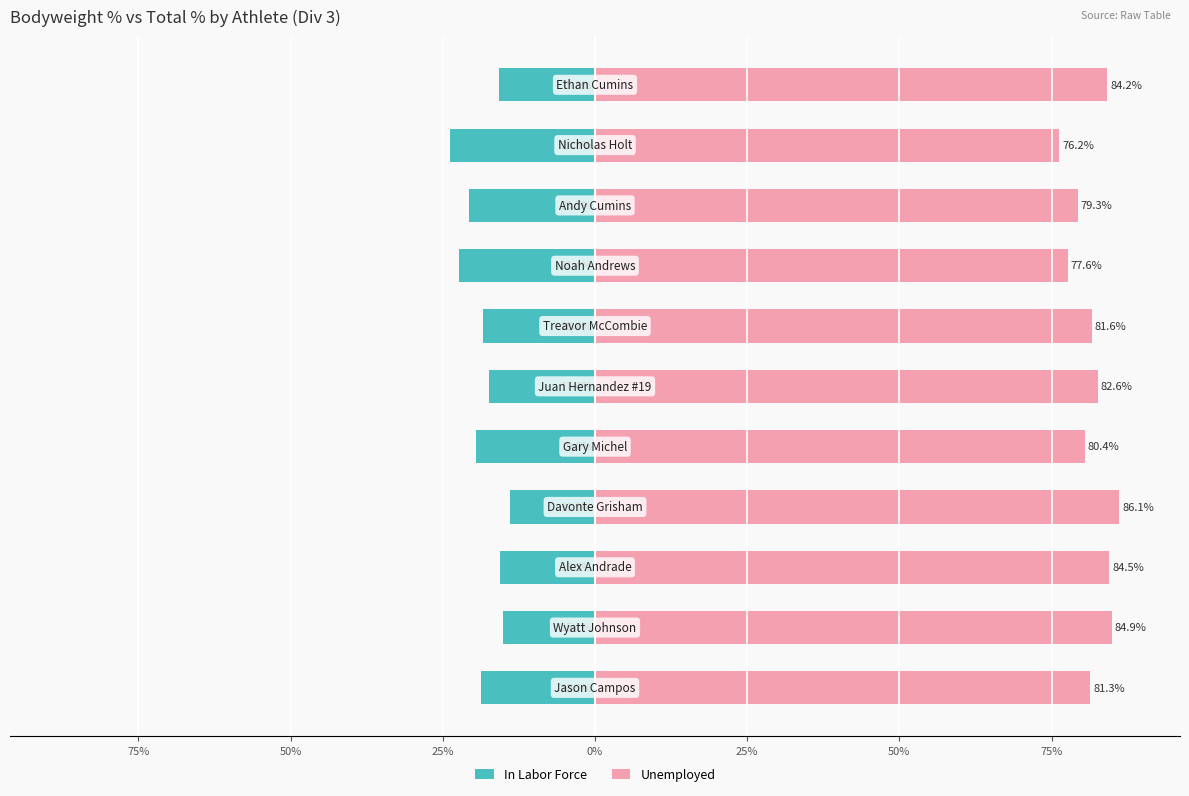

Is the value of In Labor Force at 25% greater than the value of Unemployed at 50%?

No